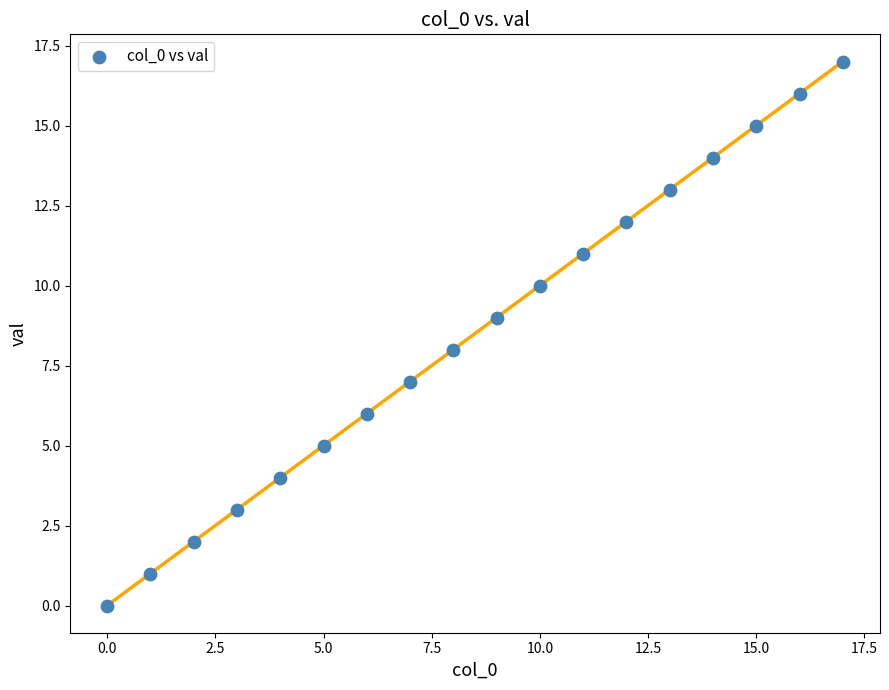

What is the range of Y values (max minus min)?

17